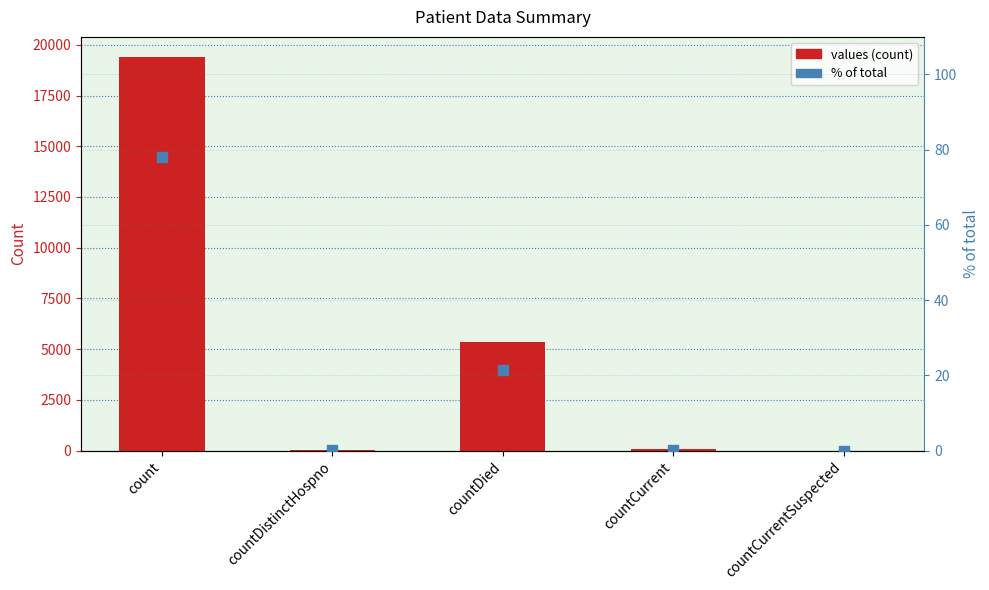

Which series contains the lowest Y value?

values